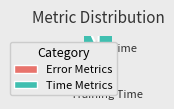

Which has a higher value, MAPE or Inference Time?

MAPE